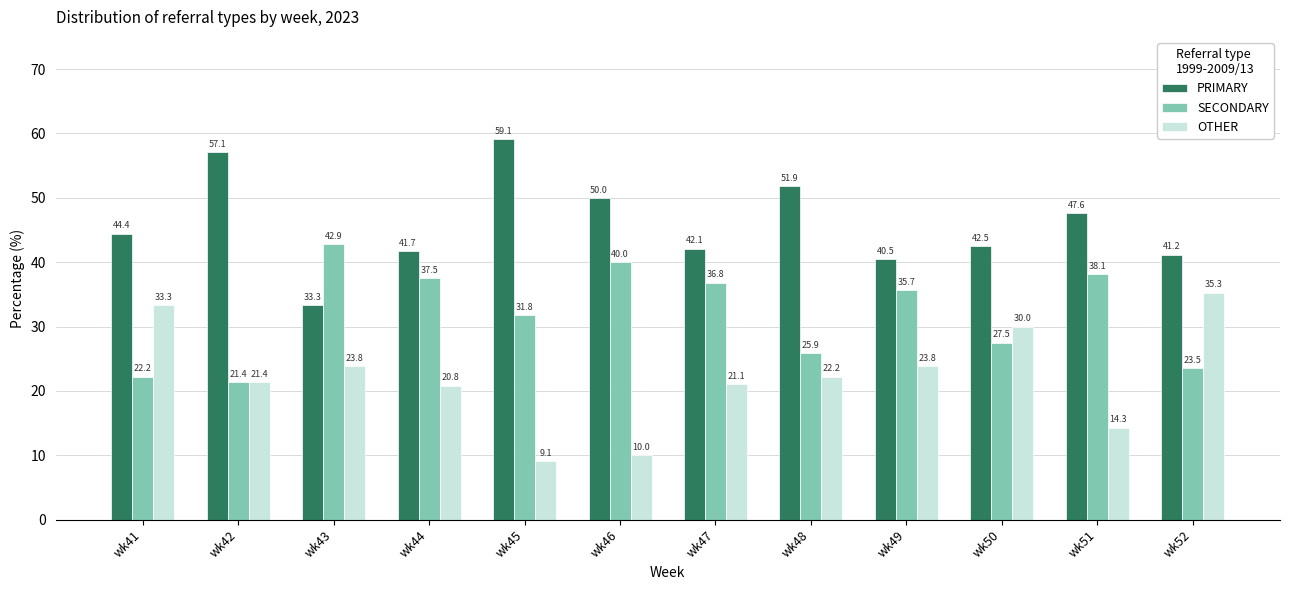

What is the difference between the PRIMARY values at wk41 and wk48?

7.4